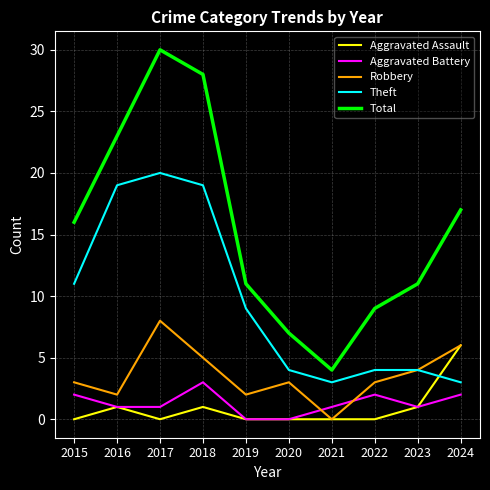

After their last crossing, which series has the higher values: Theft or Aggravated Assault?

Aggravated Assault